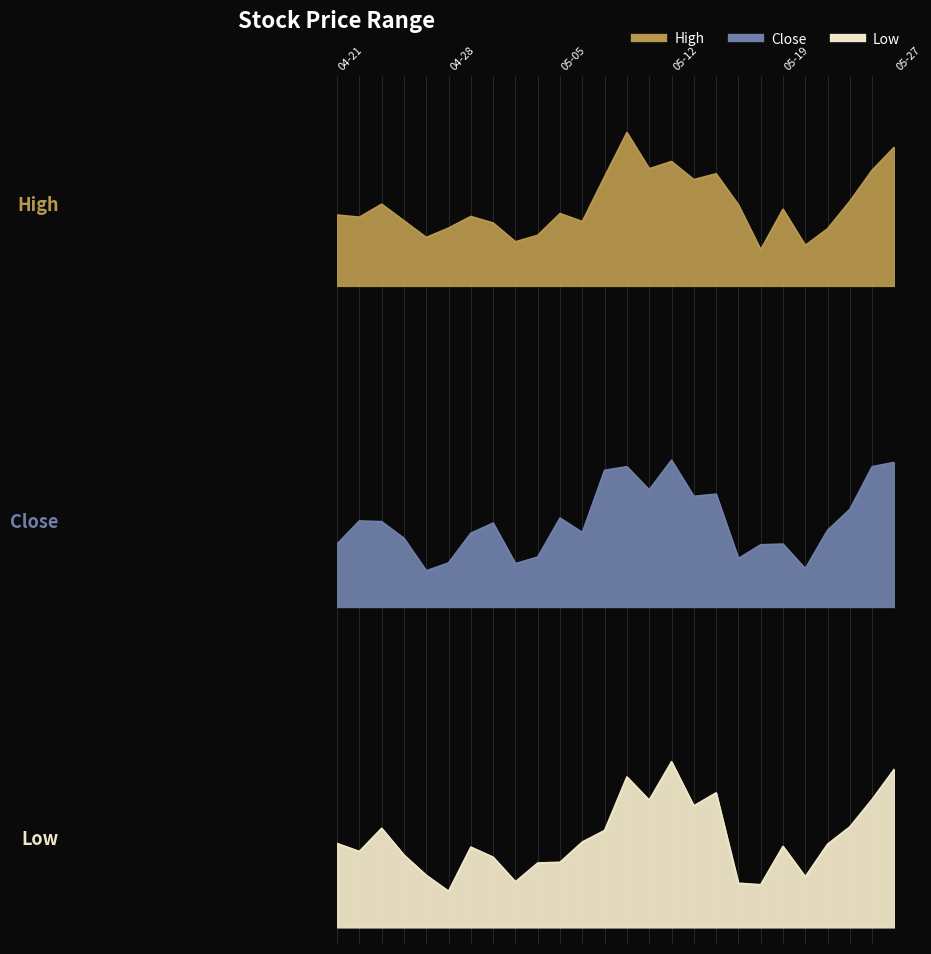

At which label is Close closest to 67?

2014-05-16